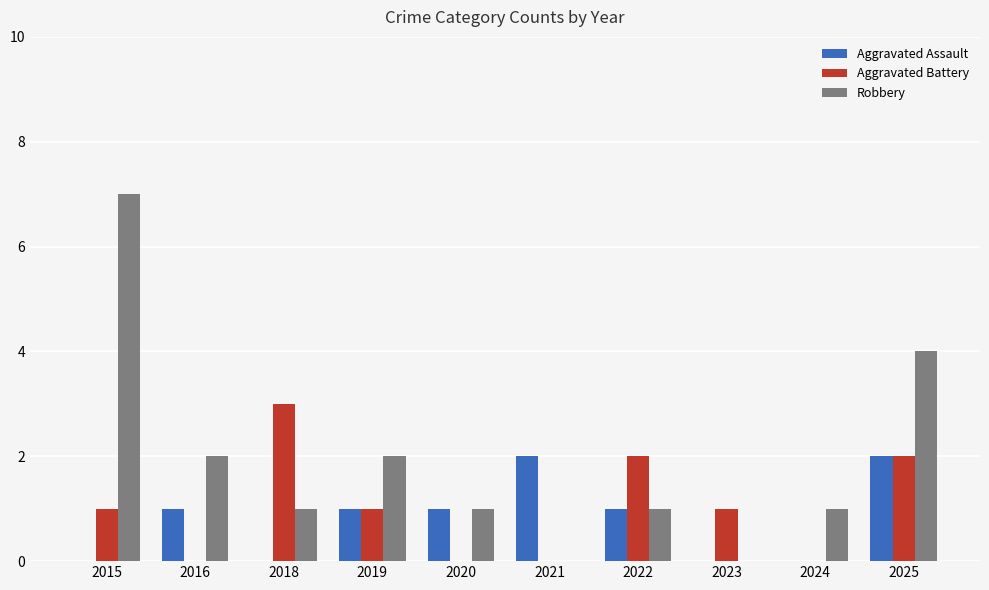

Reading right to left, extract all data points from this chart.

Aggravated Assault: 2	0	0	1	2	1	1	0	1	0
Aggravated Battery: 2	0	1	2	0	0	1	3	0	1
Robbery: 4	1	0	1	0	1	2	1	2	7